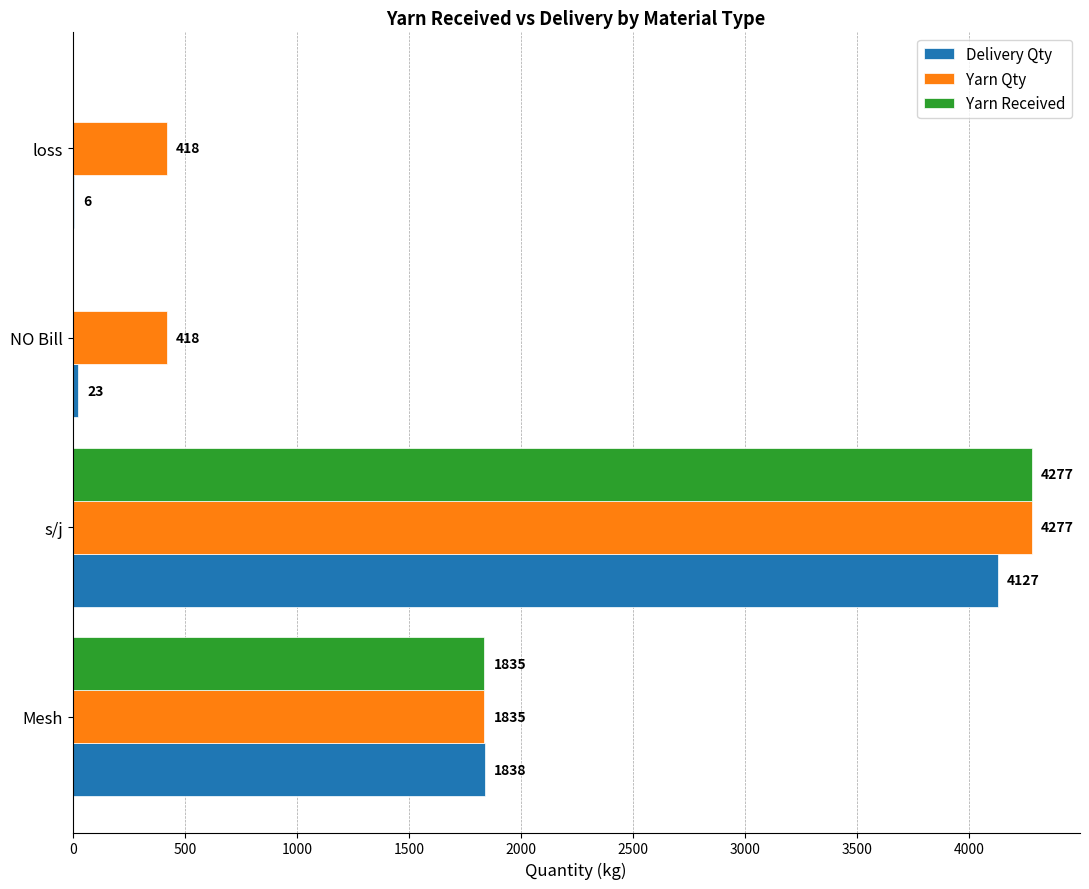

Which category has the highest value across all series?

s/j